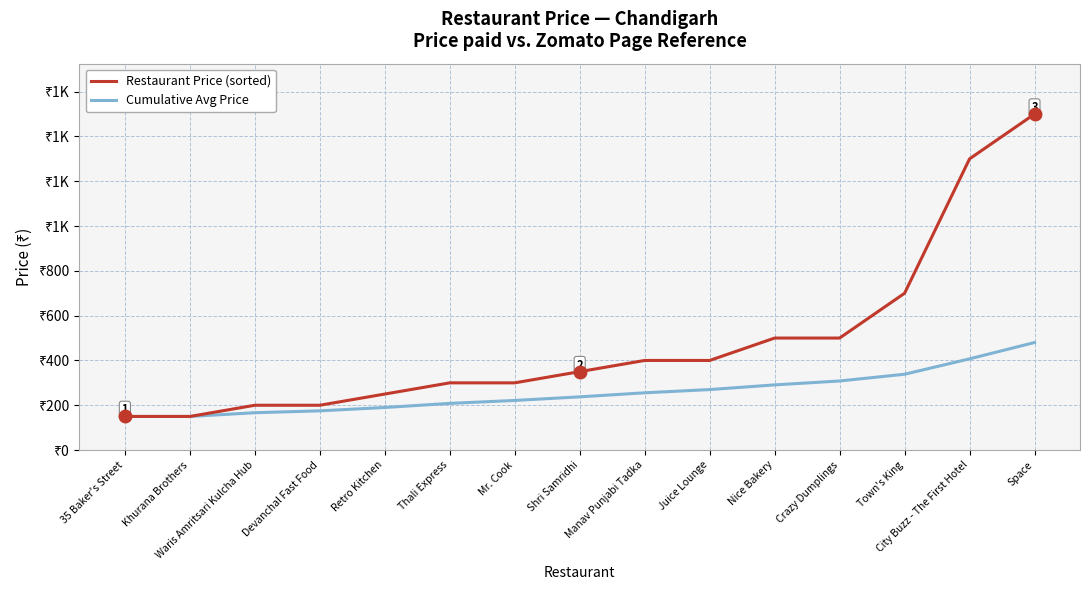

What is the spread (max minus min) of values at Nice Bakery?

209.1